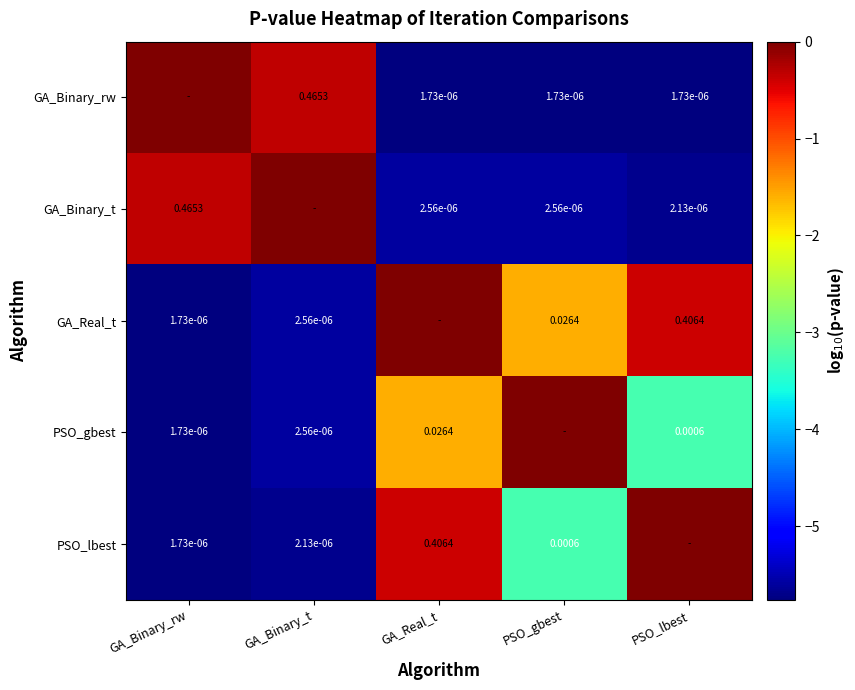

Is the value of GA_Binary_t at GA_Binary_rw greater than the value of PSO_gbest at GA_Binary_rw?

Yes